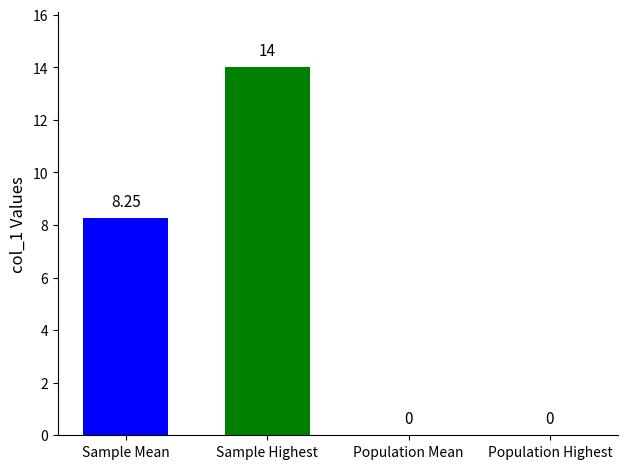

How many categories are shown in the chart?

1